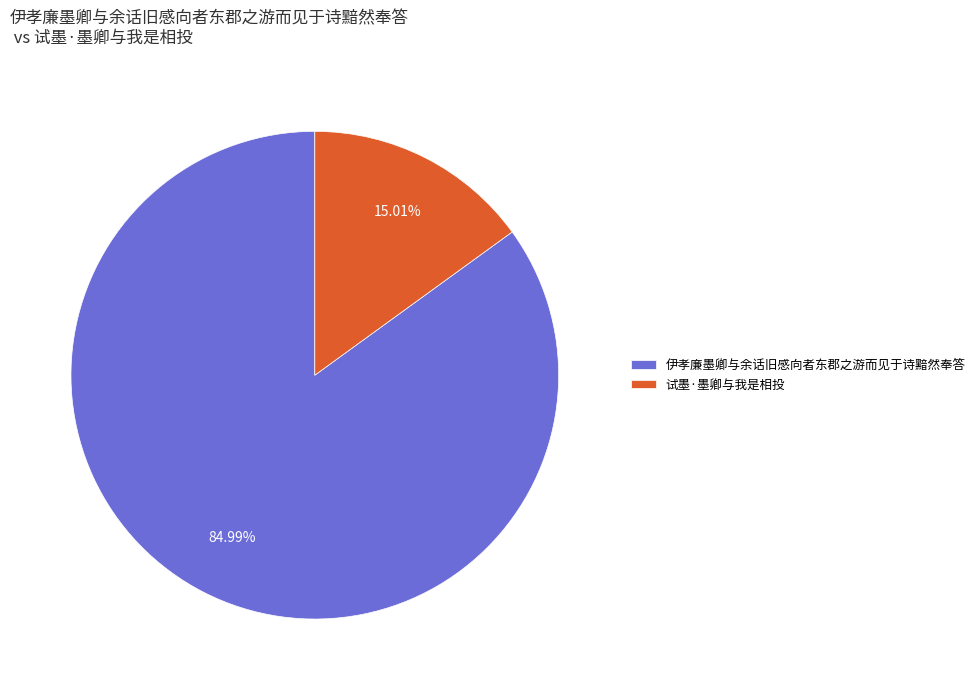

To the nearest percent, what is the difference between the 伊孝廉墨卿与余话旧感向者东郡之游而见于诗黯然奉答 and 试墨·墨卿与我是相投 slice percentages?

70%